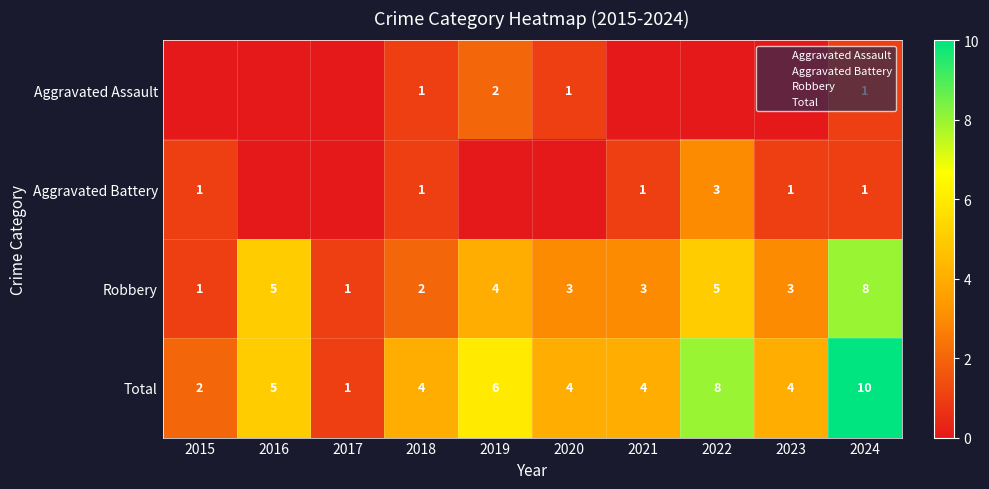

What is the difference between the second highest and second lowest values in the Total series?

6